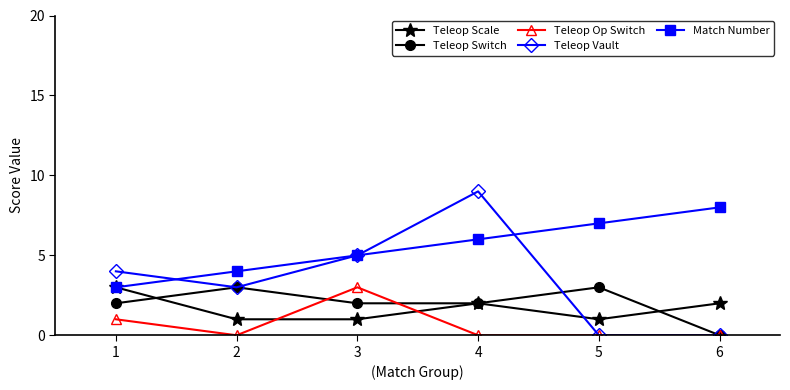

The Teleop Op Switch series shows -2 at 6. True or false?

False